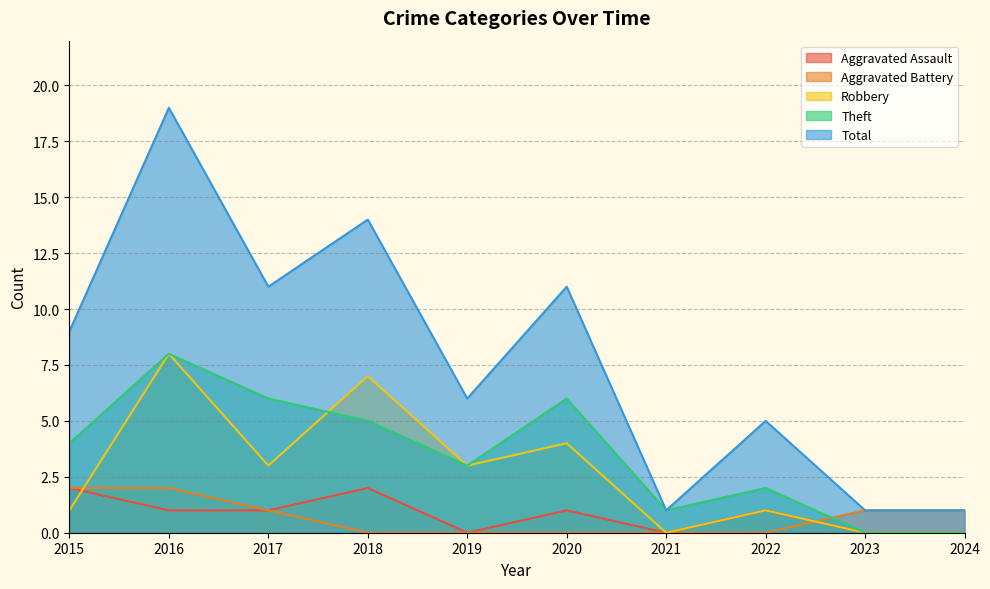

How many values in the Total series exceed 9?

4